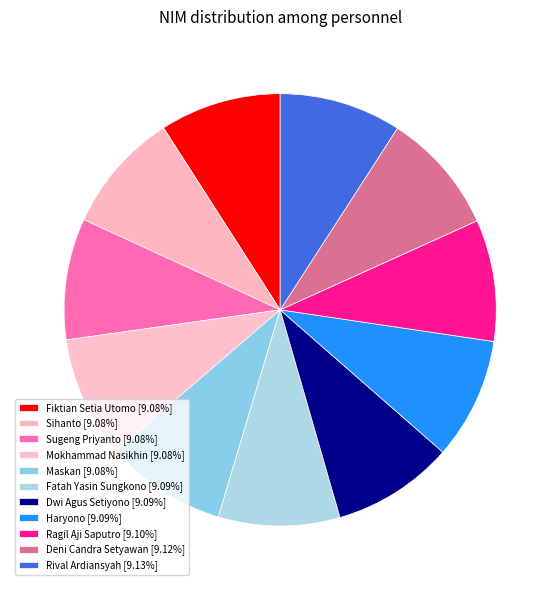

To the nearest percent, what percentage of the pie is Maskan?

9%